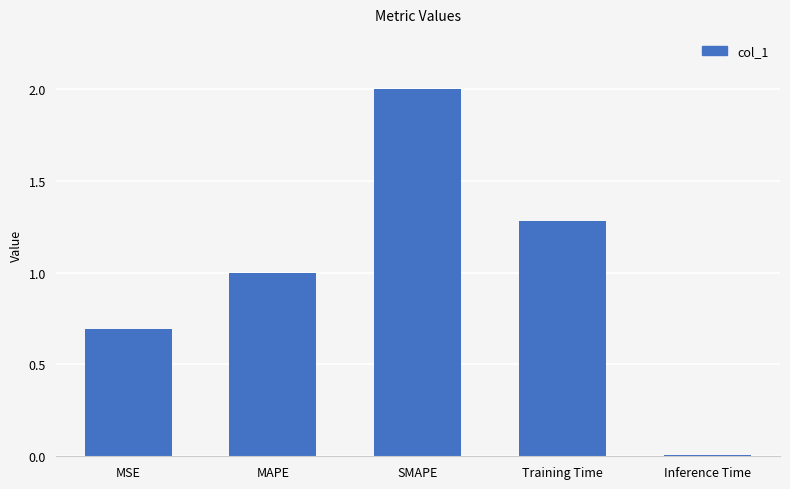

List the labels in order of value, largest first.

SMAPE, Training Time, MAPE, MSE, Inference Time